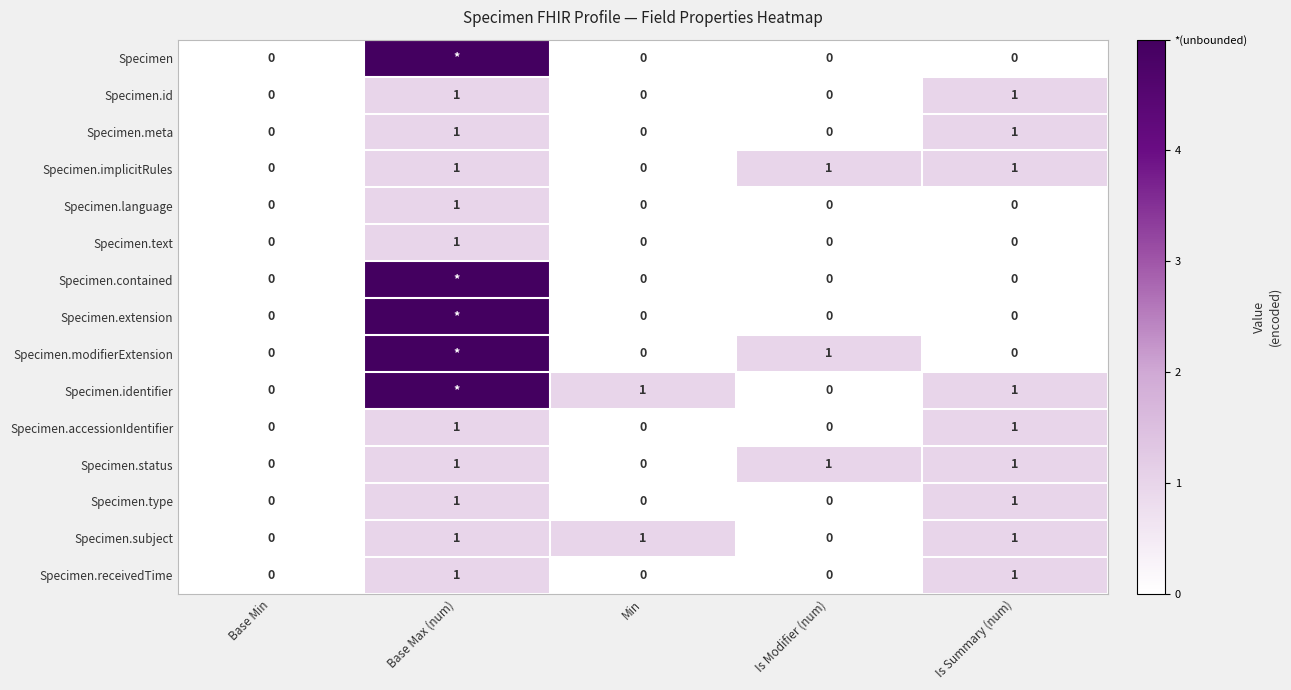

At which category is the sum across all series the highest?

Base Max (num)